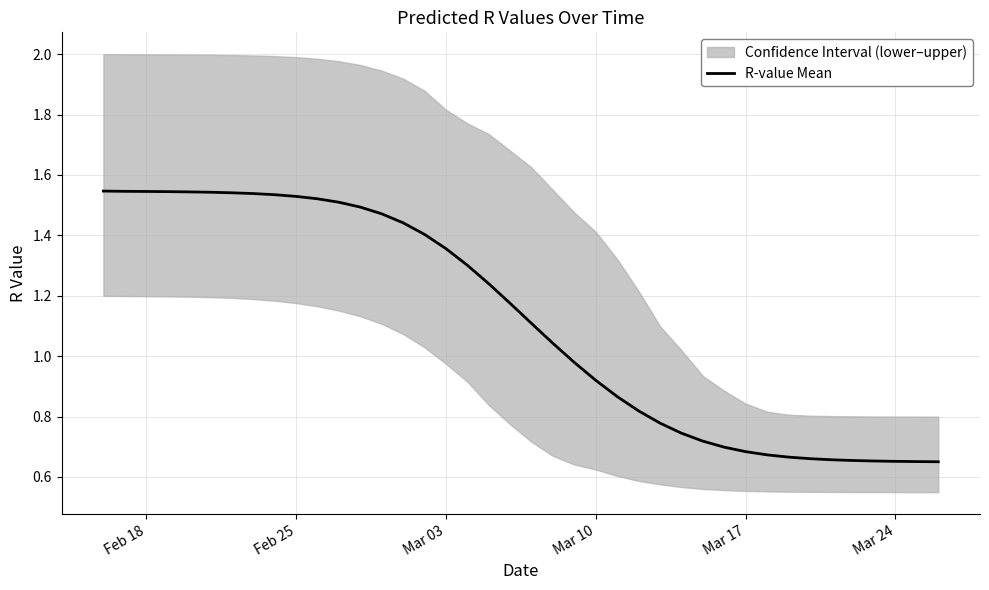

The value of R-value Mean at Feb 25 is 2.1. True or false?

False